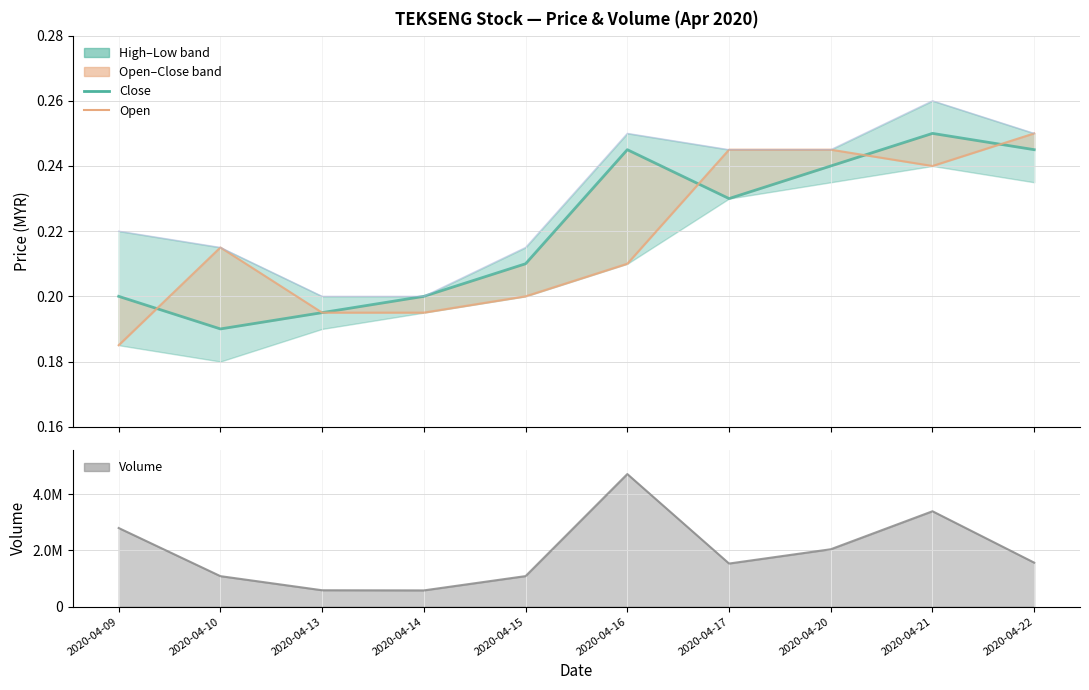

The value of open_line at 2020-04-10 is 0.4. True or false?

False